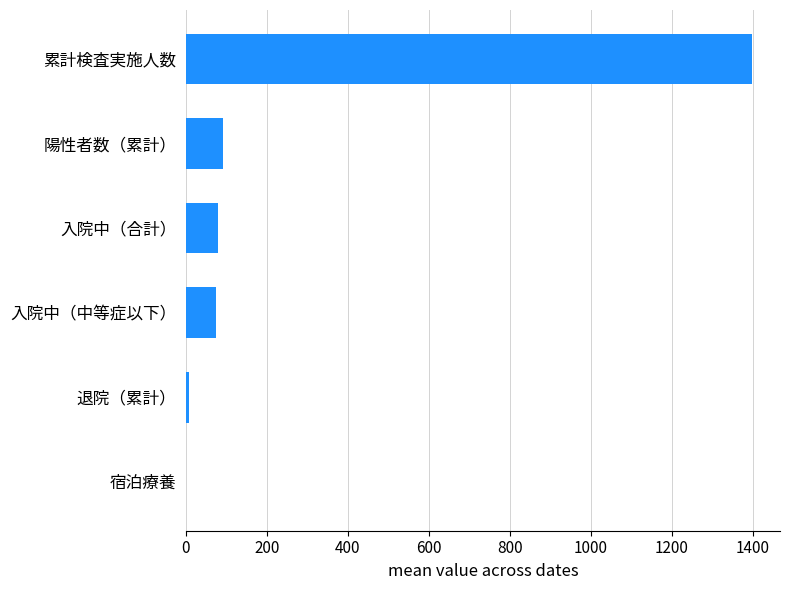

True or false: the data shows 91.6 at 陽性者数（累計）.

True